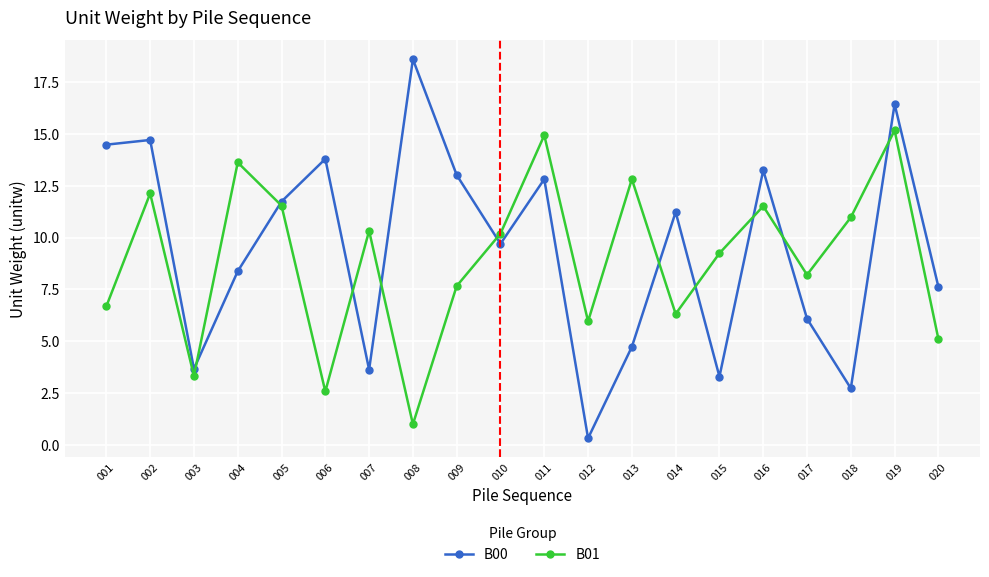

List the series in order of their peak value, lowest first.

B01, B00